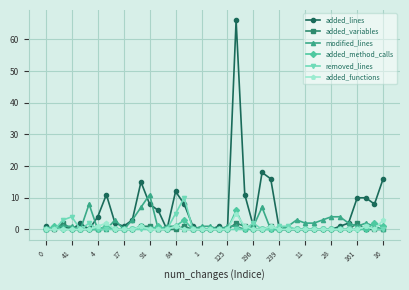

After their last crossing, which series has the higher values: added_method_calls or modified_lines?

added_method_calls